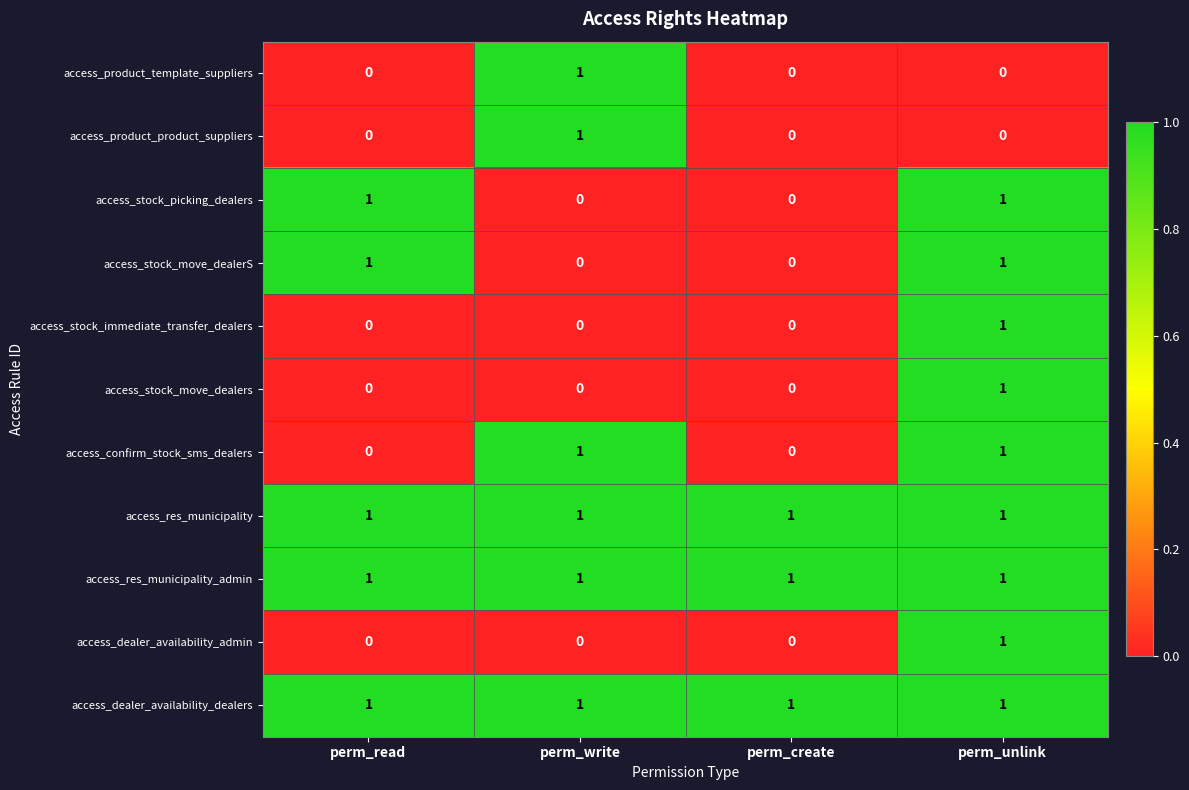

The value of access_confirm_stock_sms_dealers at perm_unlink is 1. True or false?

True